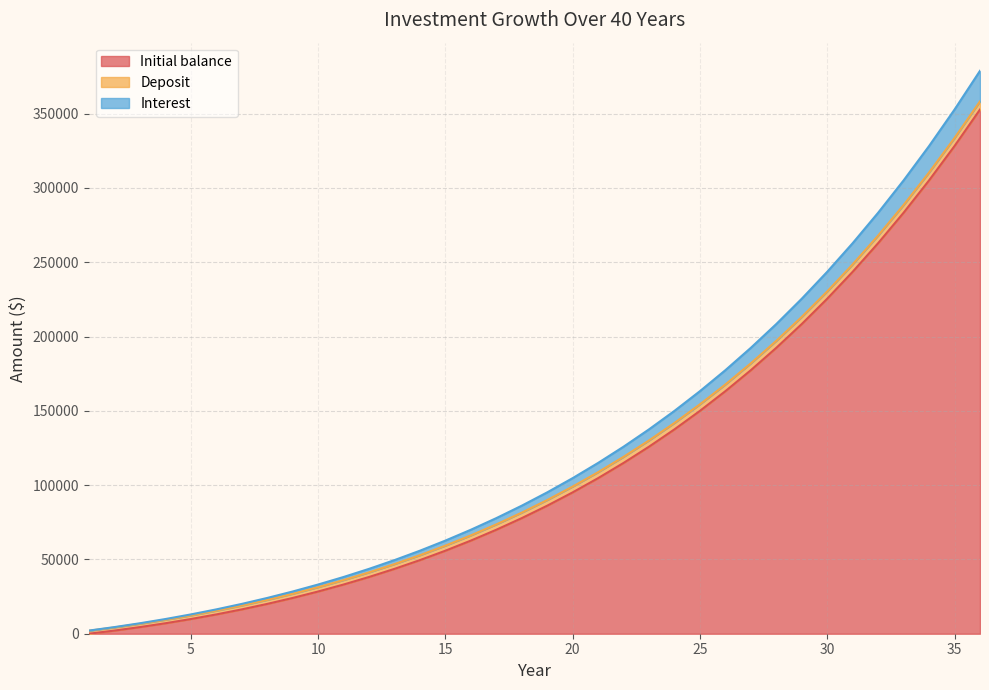

How many values in the Interest series exceed 95120?

18